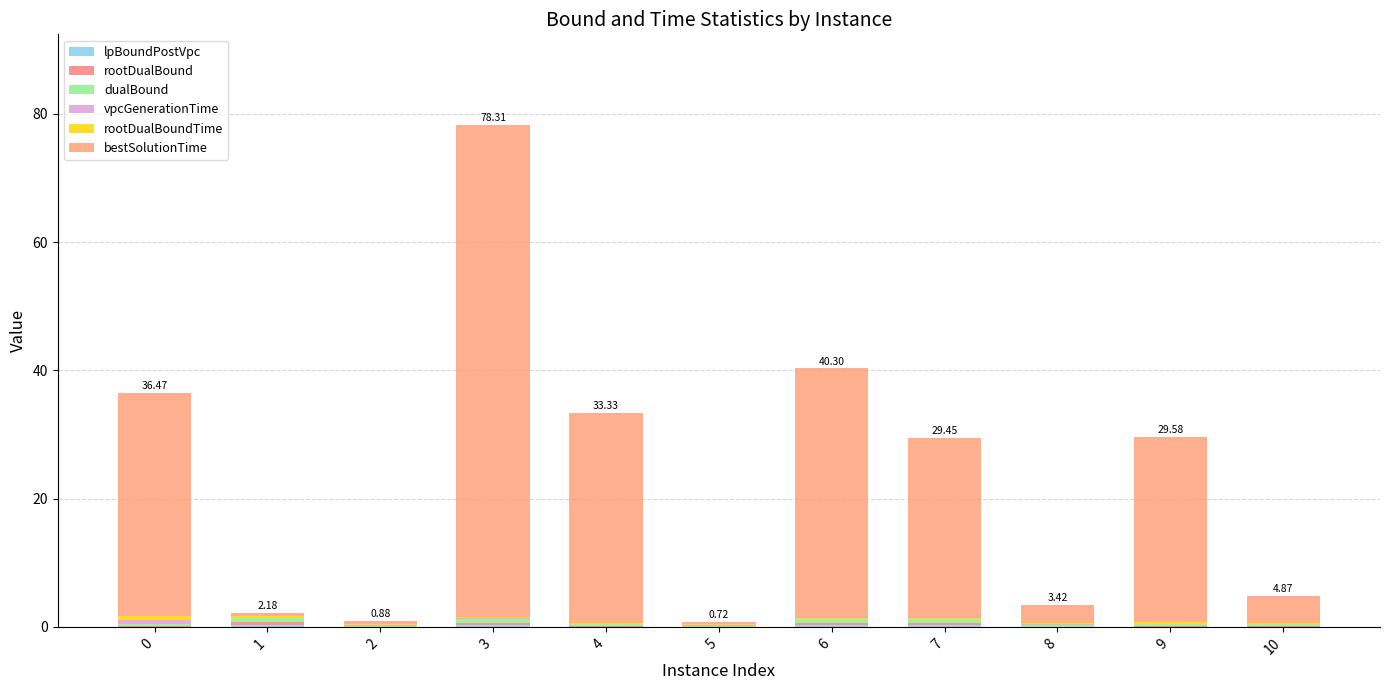

What is the total value across all series at 1?

2.2